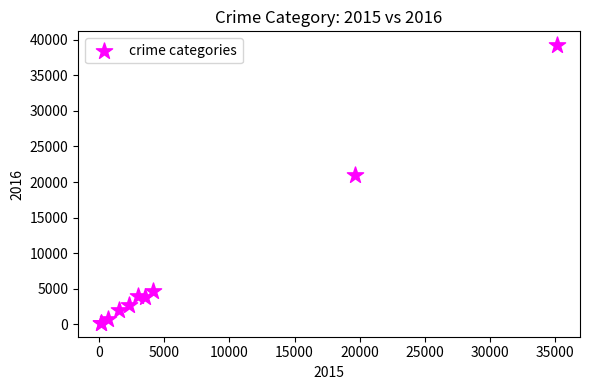

What Y value in the scatter plot is closest to 19719?

20951